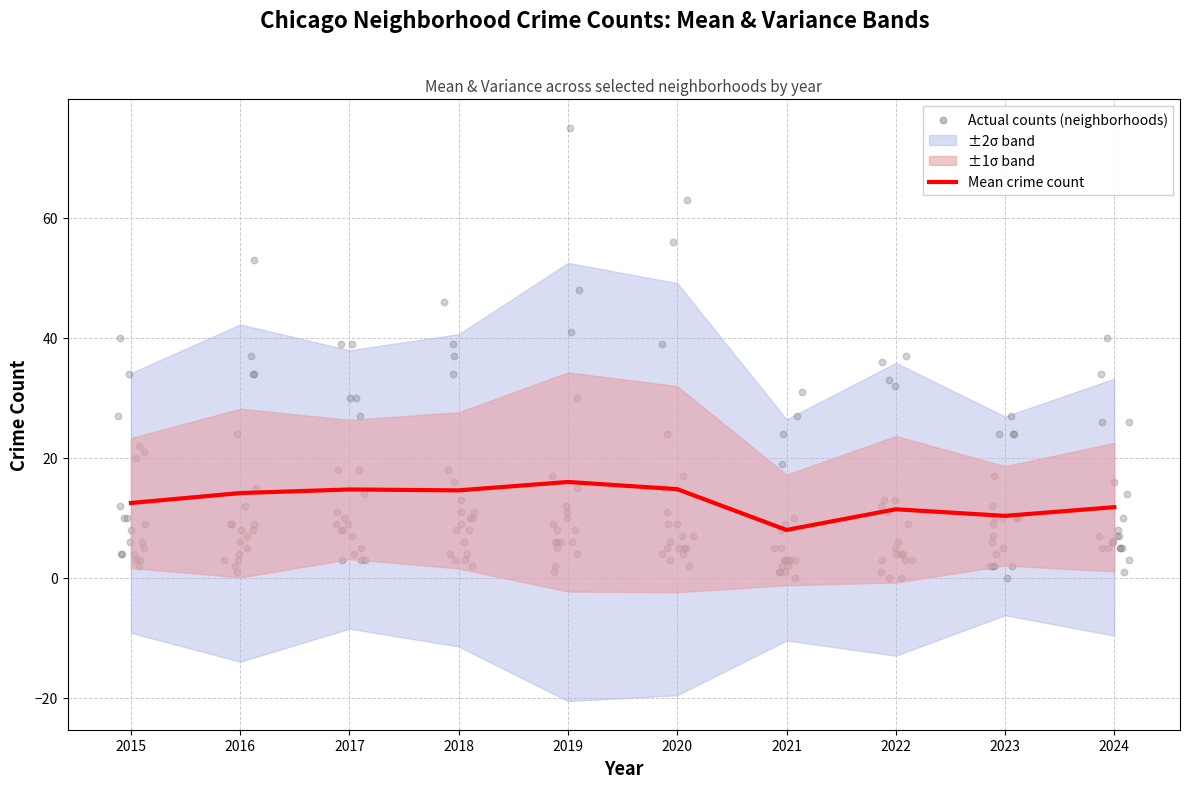

What is the change in value from 2015 to 2019?

+3.5